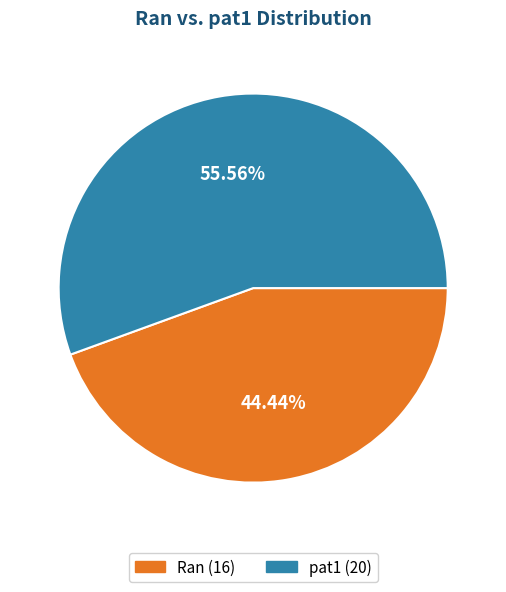

Which has a higher value, pat1 or Ran?

pat1